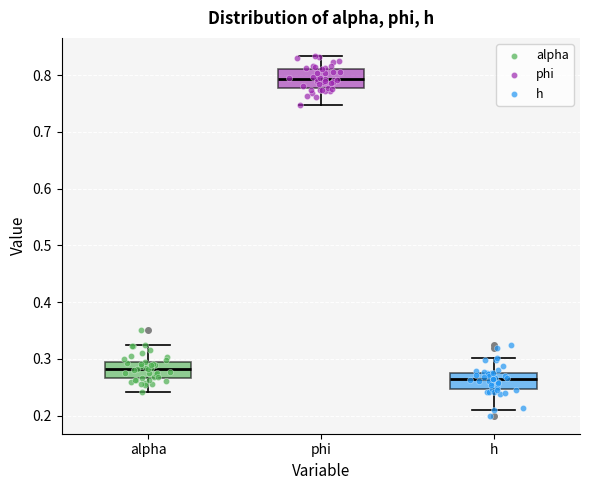

Reading left to right, read every box against the y-axis: the position of its median line, the range the box covers, and the ends of its whiskers. The values are not printed on the chart, so give them approximately, as read against the axis.

alpha: median 0.28, box 0.27 to 0.30, whiskers 0.24 to 0.33
phi: median 0.79, box 0.78 to 0.81, whiskers 0.75 to 0.83
h: median 0.26, box 0.25 to 0.28, whiskers 0.21 to 0.30